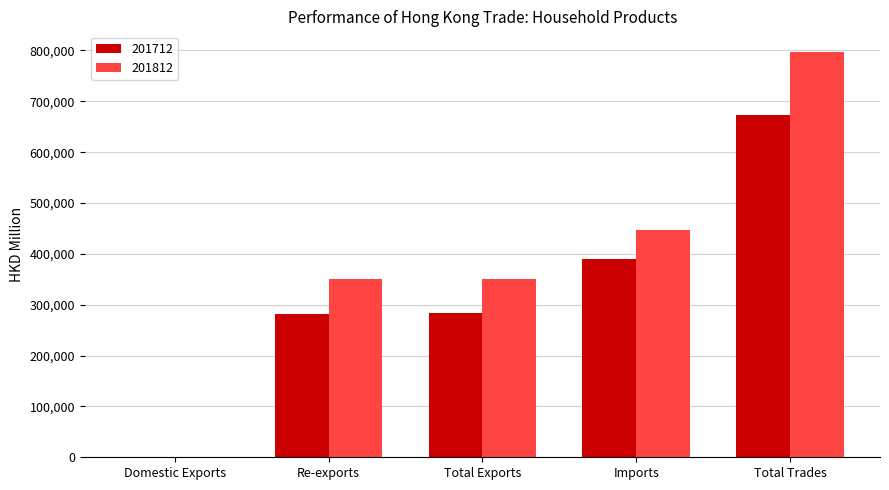

Which series has the widest spread of values?

201812